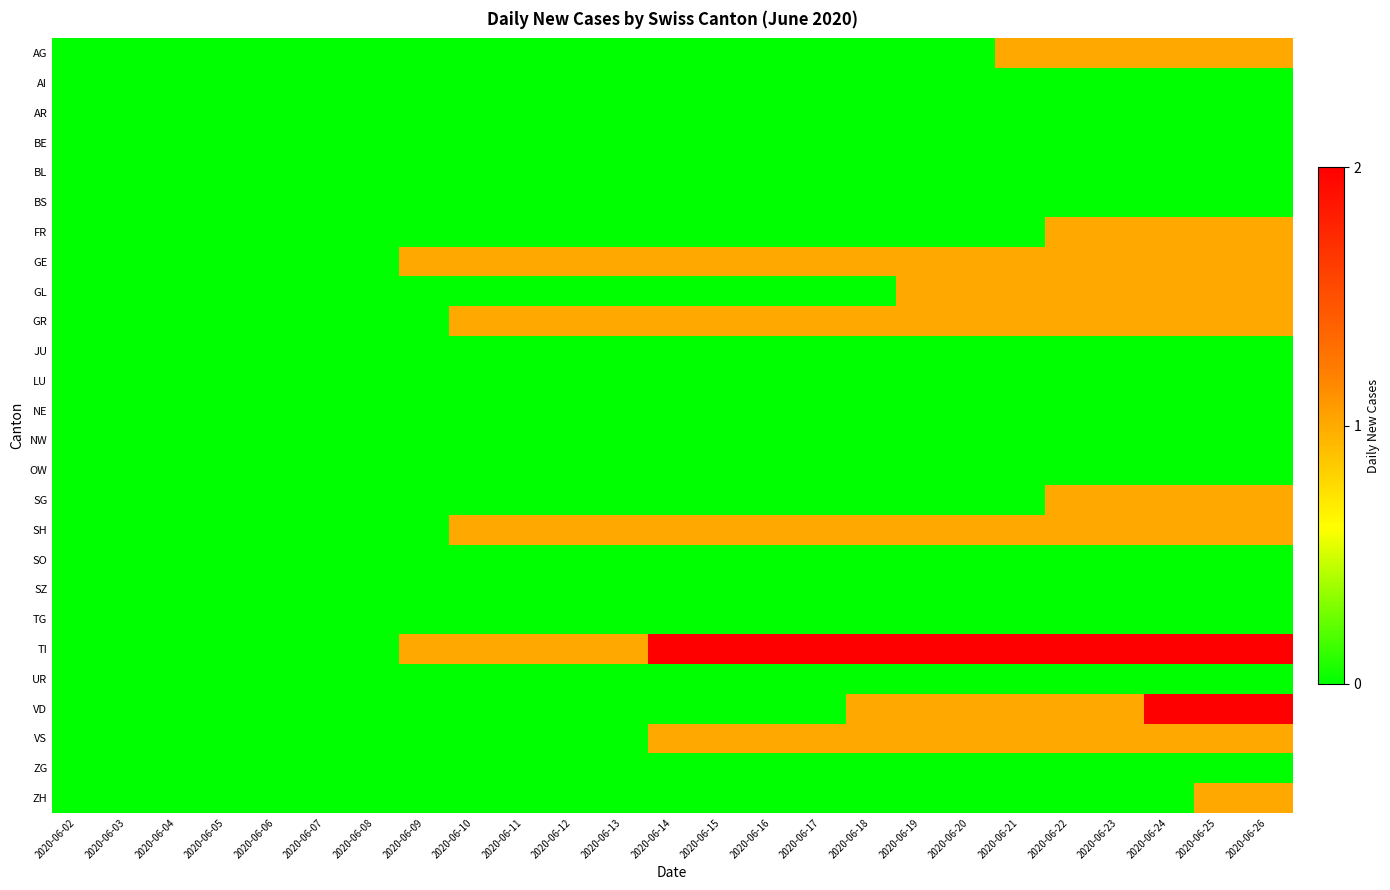

Which series has the largest total across all categories?

TI